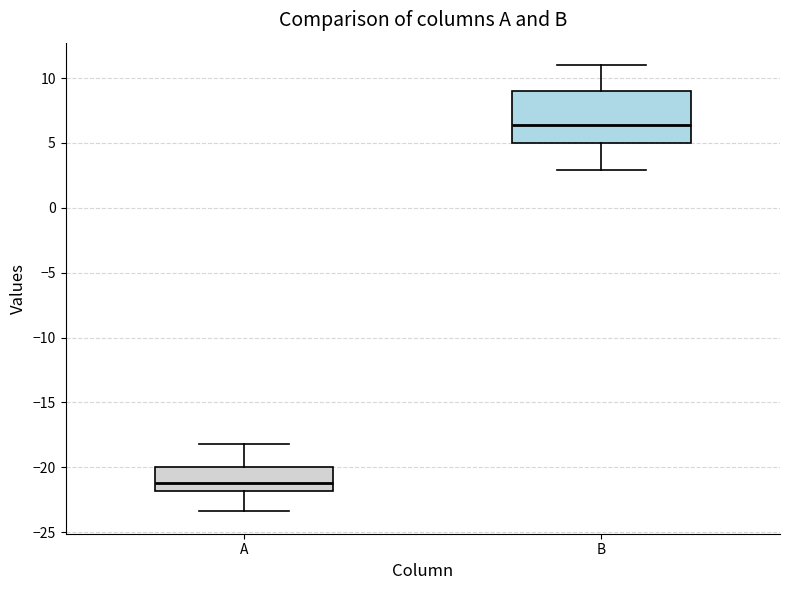

Comparing the boxes themselves (not the whiskers), which one is the tallest?

B